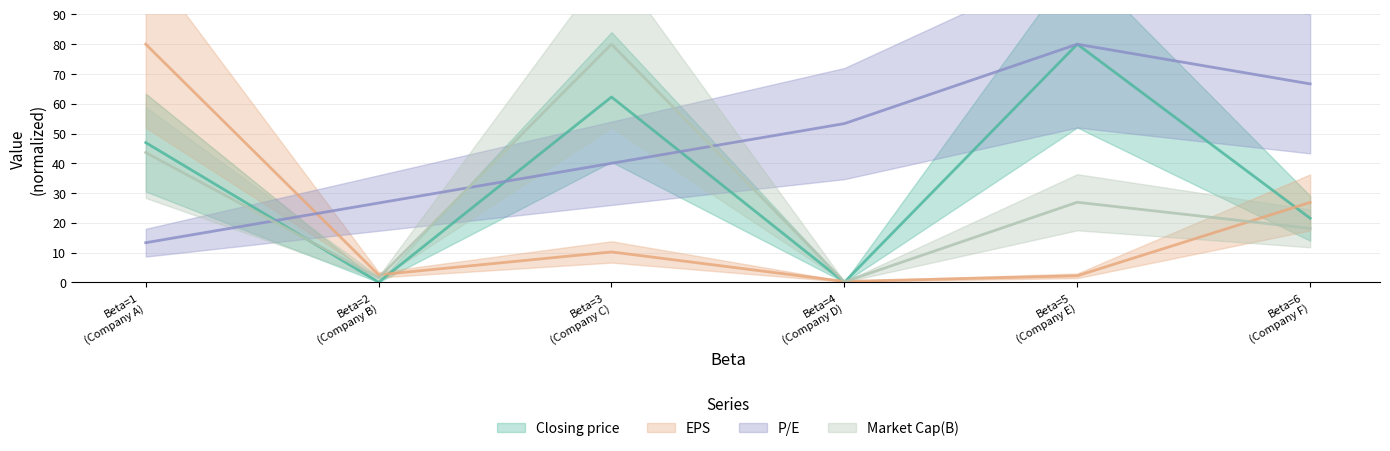

How many lines are shown in the chart?

4